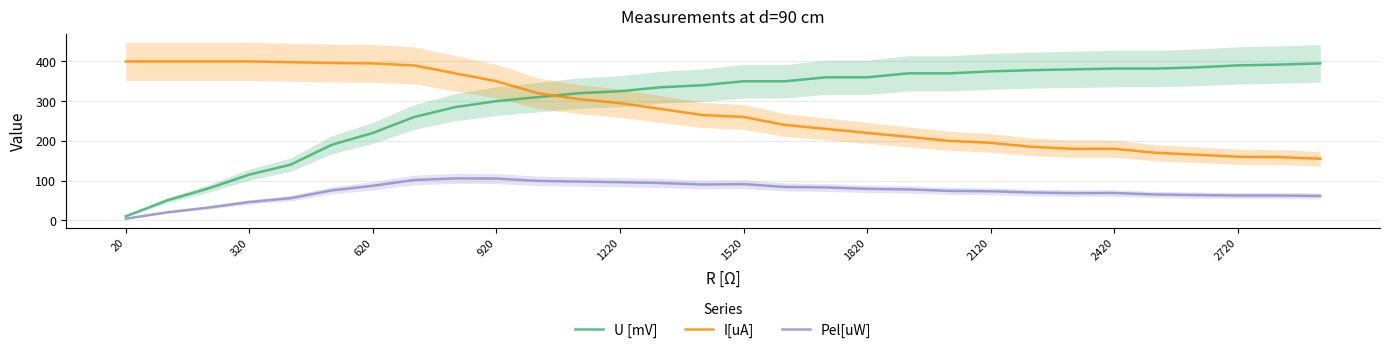

Reading left to right, what are all the values shown in this chart?

U [mV]: 10.0	50.0	80.0	115.0	140.0	190.0	220.0	260.0	285.0	300.0	310.0	320.0	325.0	335.0	340.0	350.0	350.0	360.0	360.0	370.0	370.0	375.0	378.0	380.0	382.0	382.0	385.0	390.0	392.0	395.0
I[uA]: 400.0	400.0	400.0	400.0	398.0	396.0	395.0	390.0	370.0	350.0	320.0	305.0	295.0	280.0	265.0	260.0	240.0	230.0	220.0	210.0	200.0	195.0	185.0	180.0	180.0	170.0	165.0	160.0	159.0	155.0
Pel[uW]: 4.0	20.0	32.0	46.0	55.7	75.2	86.9	101.4	105.5	105.0	99.2	97.6	95.9	93.8	90.1	91.0	84.0	82.8	79.2	77.7	74.0	73.1	69.9	68.4	68.8	64.9	63.5	62.4	62.3	61.2